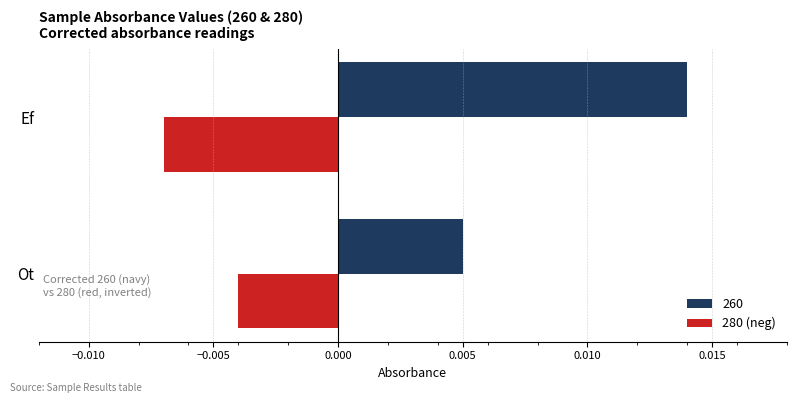

How many categories are shown in the chart?

2